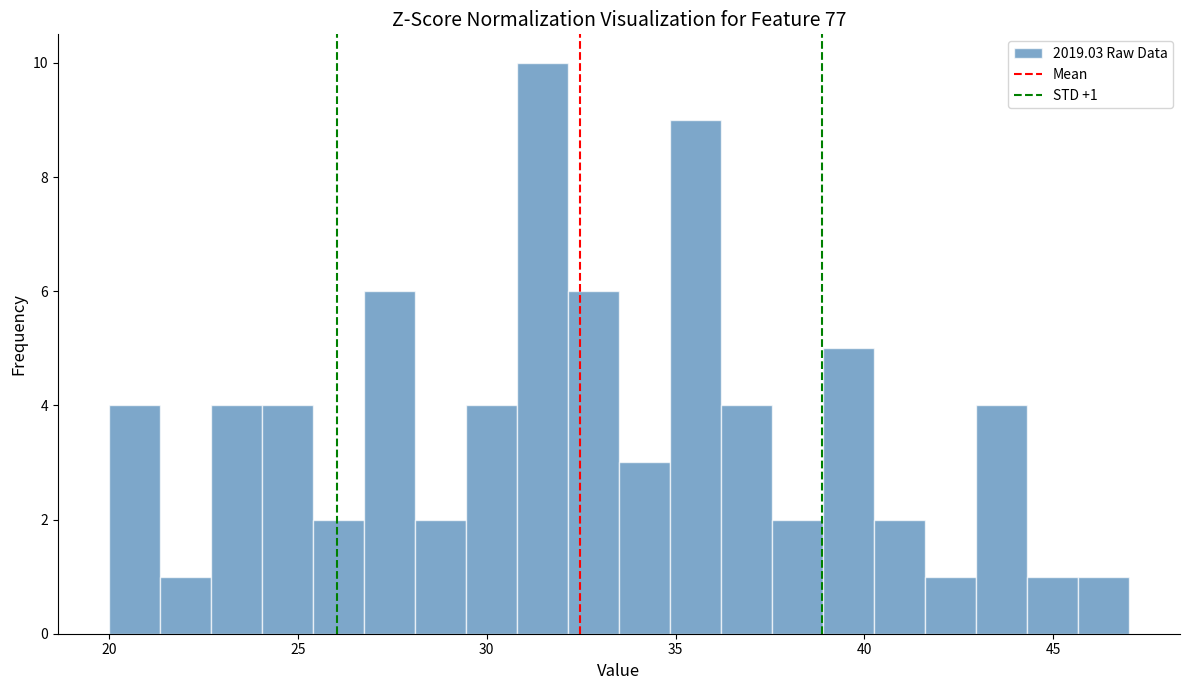

Around what value on the x-axis is the tallest bar? Give the approximate position of its centre, as read against the axis.

31.5